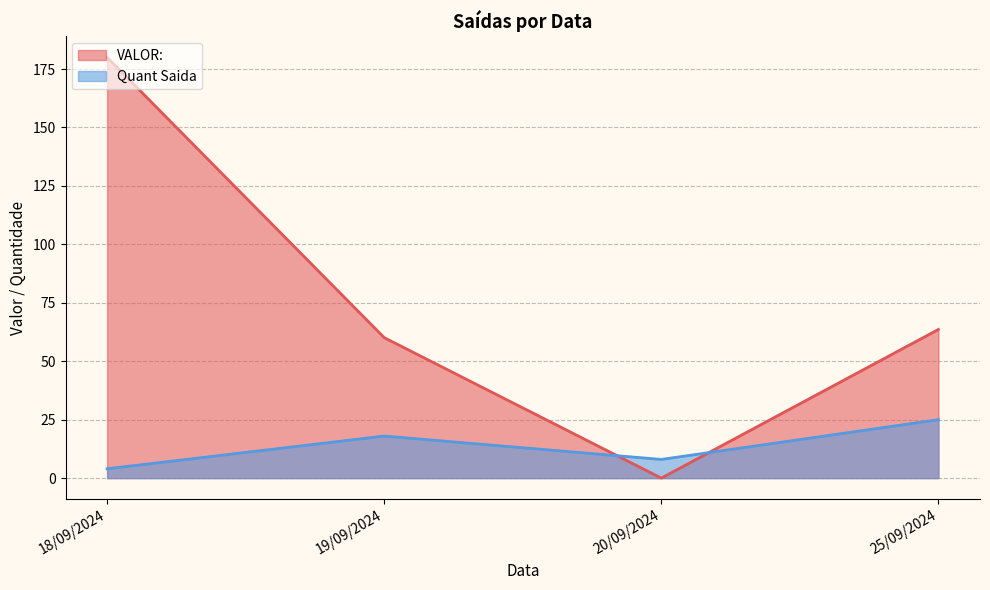

The Quant Saida series shows 0.3 at 25/09/2024. True or false?

False